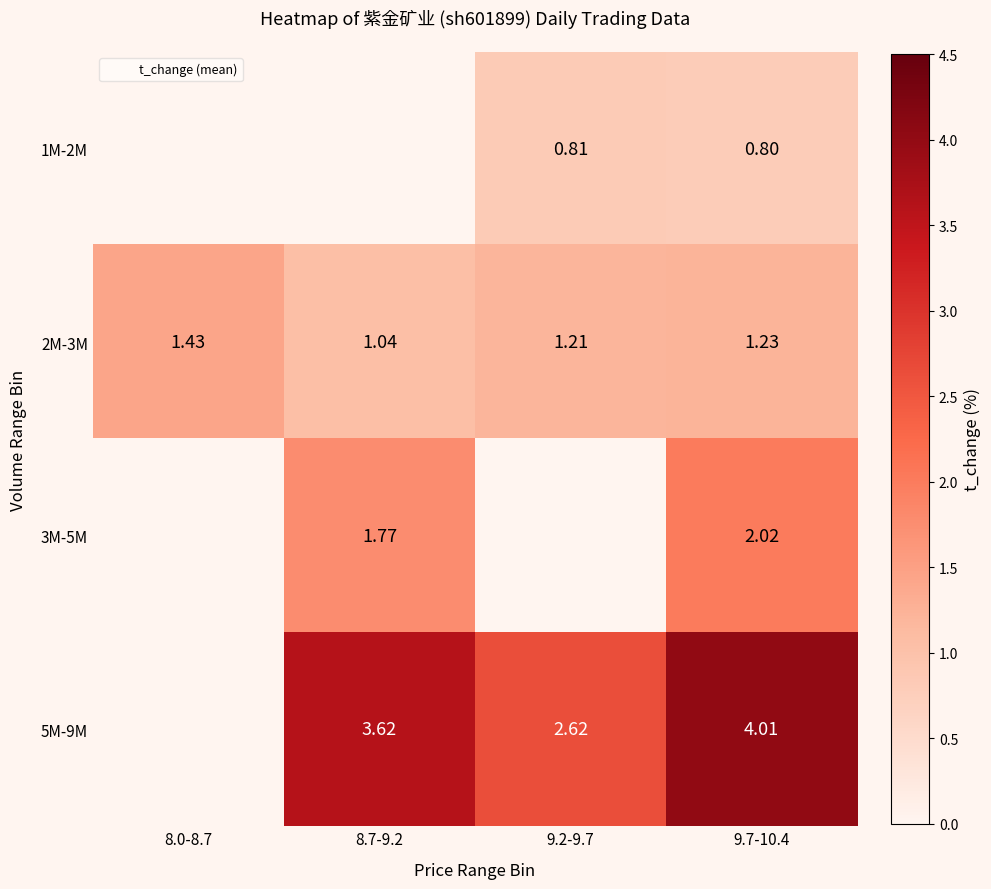

The value of 2M-3M at 9.7-10.4 is 2.1. True or false?

False